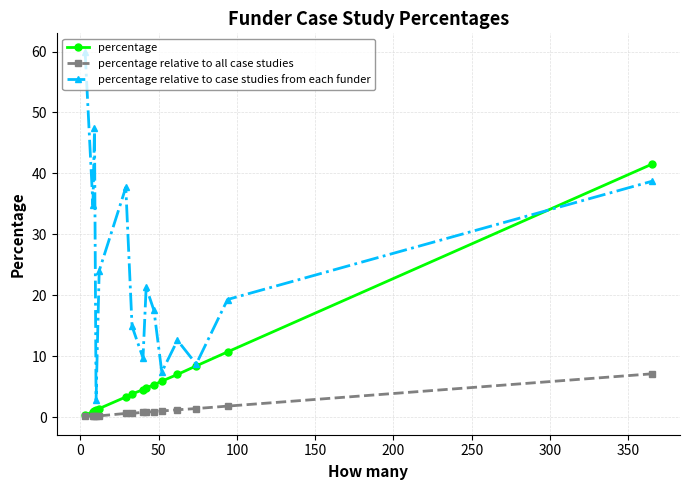

List the series in order of their peak value, lowest first.

percentage relative to all case studies, percentage, percentage relative to case studies from each funder